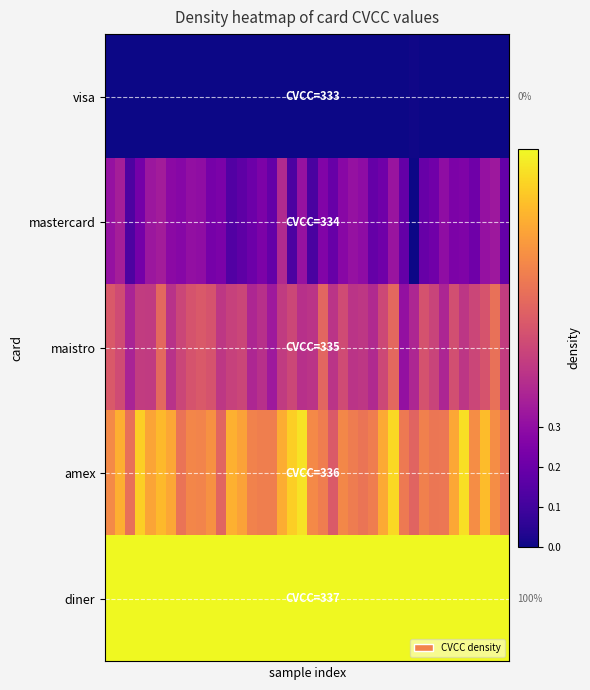

Which has a higher value, 3 or 21?

3